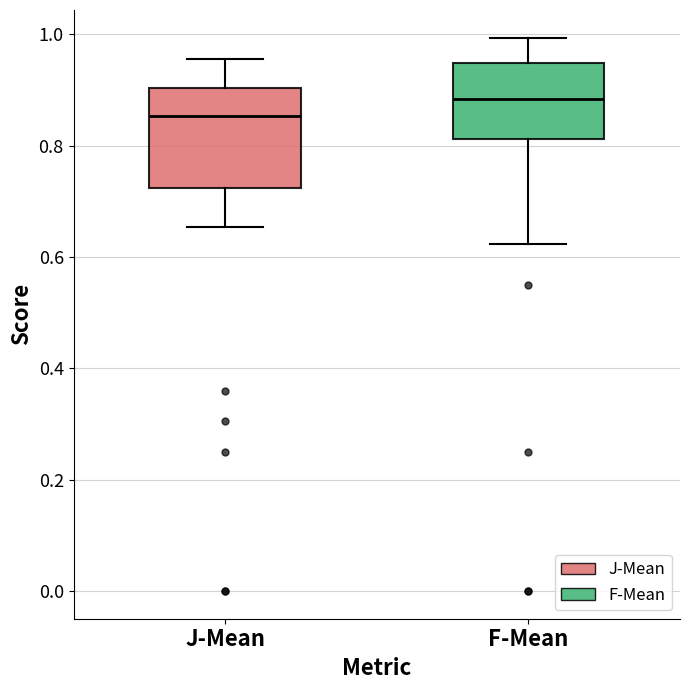

Where is the lower edge of the box for F-Mean on the y-axis? The values are not printed on the chart, so give them approximately, as read against the axis.

0.82